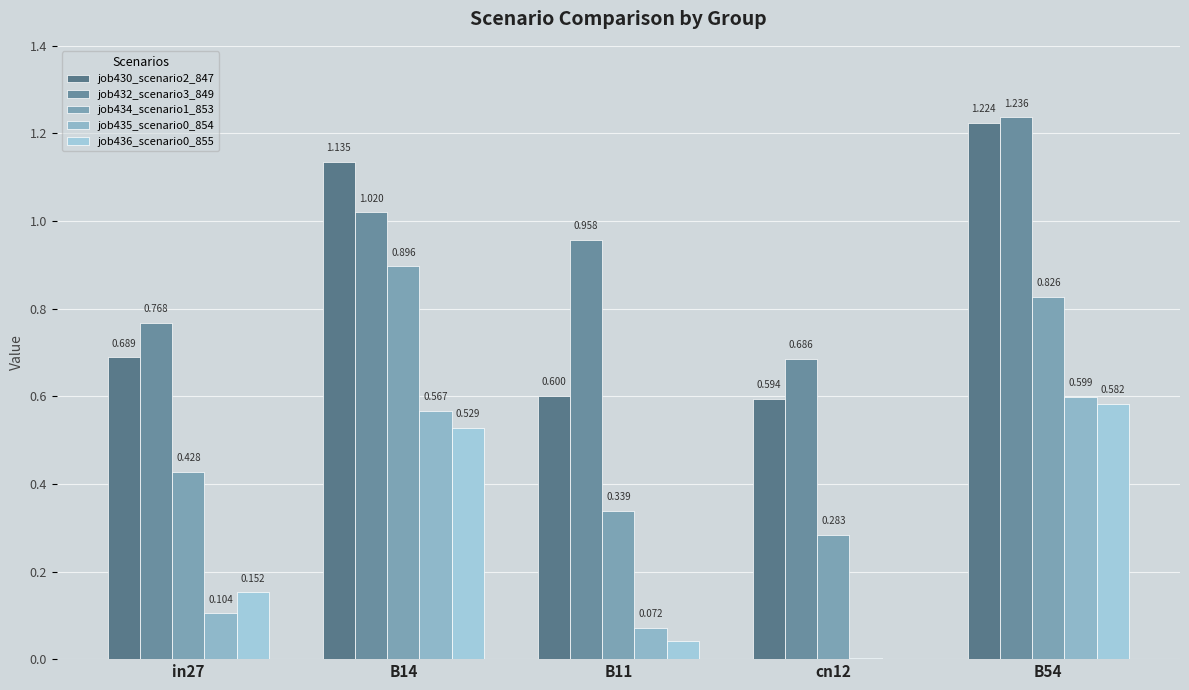

How many groups of bars are there?

5